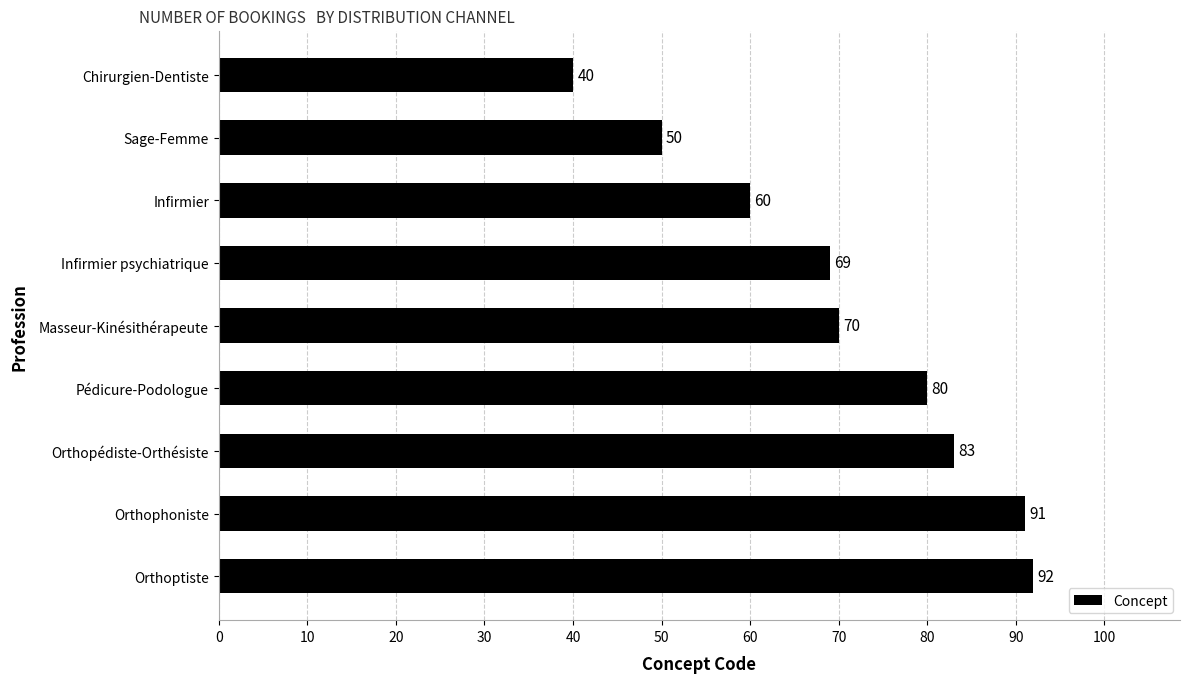

What is the smallest value displayed?

40